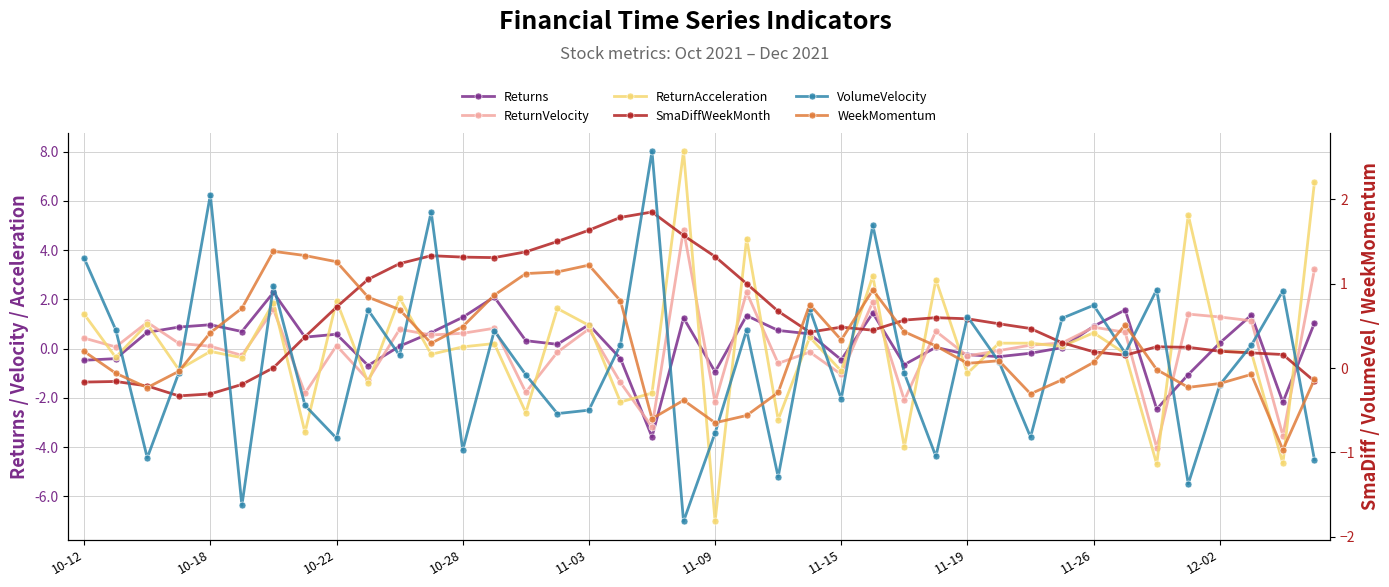

Reading left to right, what are all the values shown in this chart?

Returns: -0.5	-0.4	0.7	0.9	1.0	0.7	2.3	0.5	0.6	-0.7	0.1	0.6	1.3	2.1	0.3	0.2	1.0	-0.4	-3.6	1.2	-0.9	1.3	0.7	0.6	-0.5	1.4	-0.7	0.1	-0.2	-0.3	-0.2	0.0	0.9	1.6	-2.5	-1.1	0.2	1.4	-2.2	1.0
ReturnVelocity: 0.4	0.1	1.1	0.2	0.1	-0.3	1.6	-1.8	0.1	-1.3	0.8	0.6	0.6	0.8	-1.8	-0.1	0.8	-1.4	-3.2	4.8	-2.2	2.3	-0.6	-0.1	-1.1	1.9	-2.1	0.7	-0.3	-0.1	0.1	0.2	0.9	0.7	-4.0	1.4	1.3	1.1	-3.5	3.2
ReturnAcceleration: 1.4	-0.4	1.0	-0.9	-0.1	-0.4	1.9	-3.4	1.9	-1.4	2.1	-0.2	0.1	0.2	-2.6	1.6	0.9	-2.2	-1.8	8.0	-7.0	4.5	-2.9	0.5	-0.9	2.9	-4.0	2.8	-1.0	0.2	0.2	0.1	0.6	-0.2	-4.7	5.4	-0.1	-0.2	-4.7	6.8
SmaDiffWeekMonth: -0.2	-0.2	-0.2	-0.3	-0.3	-0.2	0.0	0.4	0.7	1.1	1.2	1.3	1.3	1.3	1.4	1.5	1.6	1.8	1.9	1.6	1.3	1.0	0.7	0.4	0.5	0.4	0.6	0.6	0.6	0.5	0.5	0.3	0.2	0.2	0.3	0.2	0.2	0.2	0.2	-0.2
VolumeVelocity: 1.3	0.5	-1.1	-0.1	2.1	-1.6	1.0	-0.4	-0.8	0.7	0.1	1.9	-1.0	0.4	-0.1	-0.5	-0.5	0.3	2.6	-1.8	-0.8	0.5	-1.3	0.7	-0.4	1.7	-0.1	-1.0	0.6	0.1	-0.8	0.6	0.7	0.2	0.9	-1.4	-0.2	0.3	0.9	-1.1
WeekMomentum: 0.2	-0.1	-0.2	-0.0	0.4	0.7	1.4	1.3	1.3	0.8	0.7	0.3	0.5	0.9	1.1	1.1	1.2	0.8	-0.6	-0.4	-0.6	-0.6	-0.3	0.8	0.3	0.9	0.4	0.3	0.1	0.1	-0.3	-0.1	0.1	0.5	-0.0	-0.2	-0.2	-0.1	-1.0	-0.1